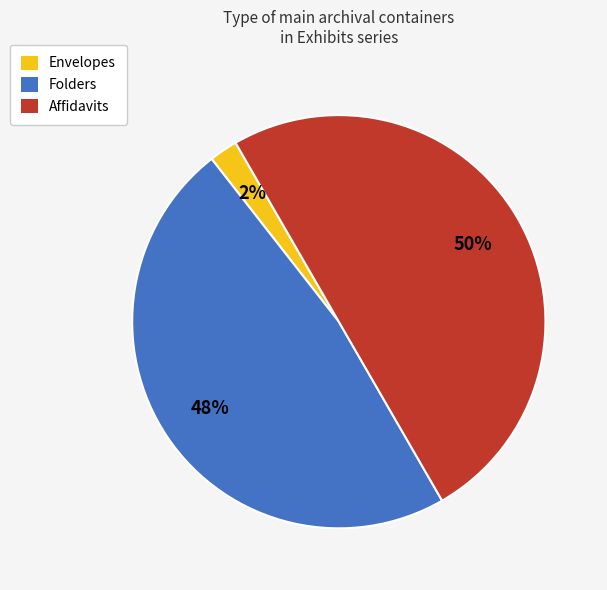

Which has a higher value, Folders or Envelopes?

Folders